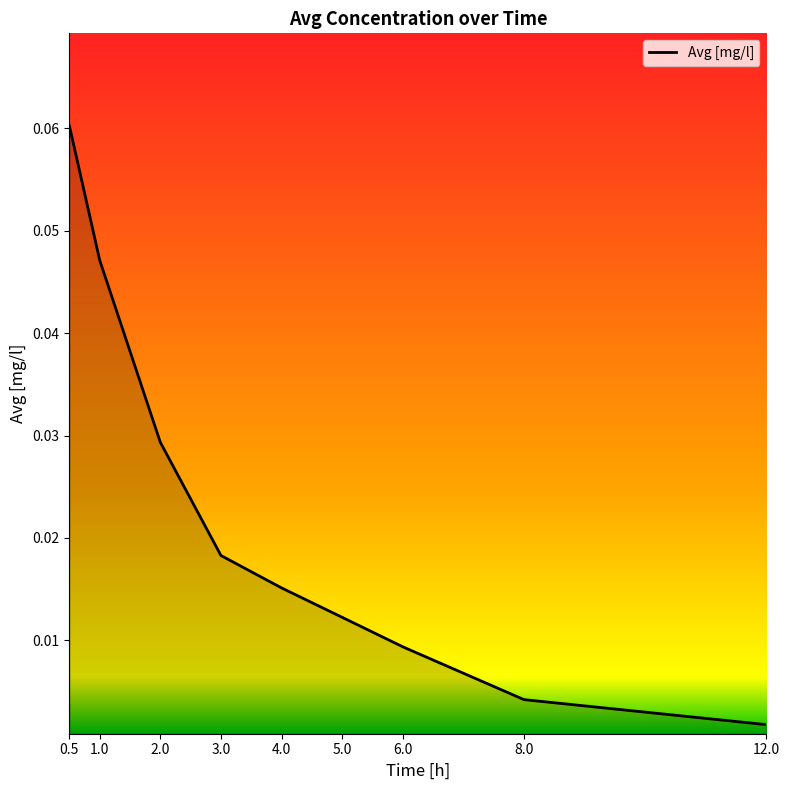

Between 3.0 and 8.0, which is larger?

3.0